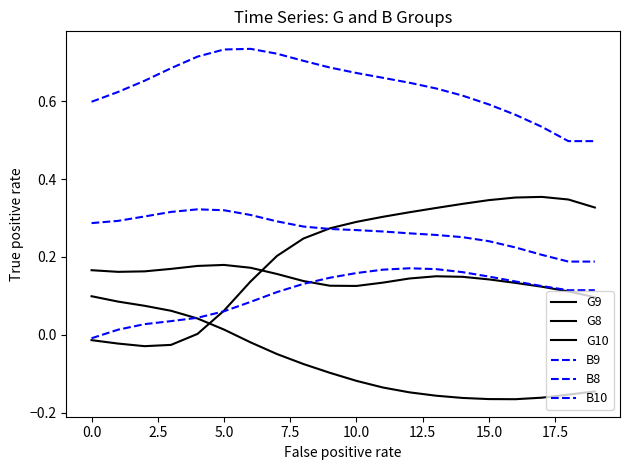

What is the sum of all G10 values?

-1.4